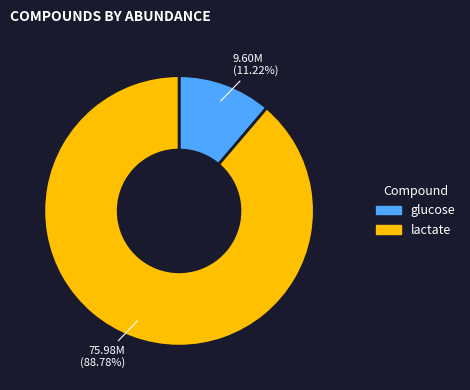

What is the largest slice in the pie chart?

lactate